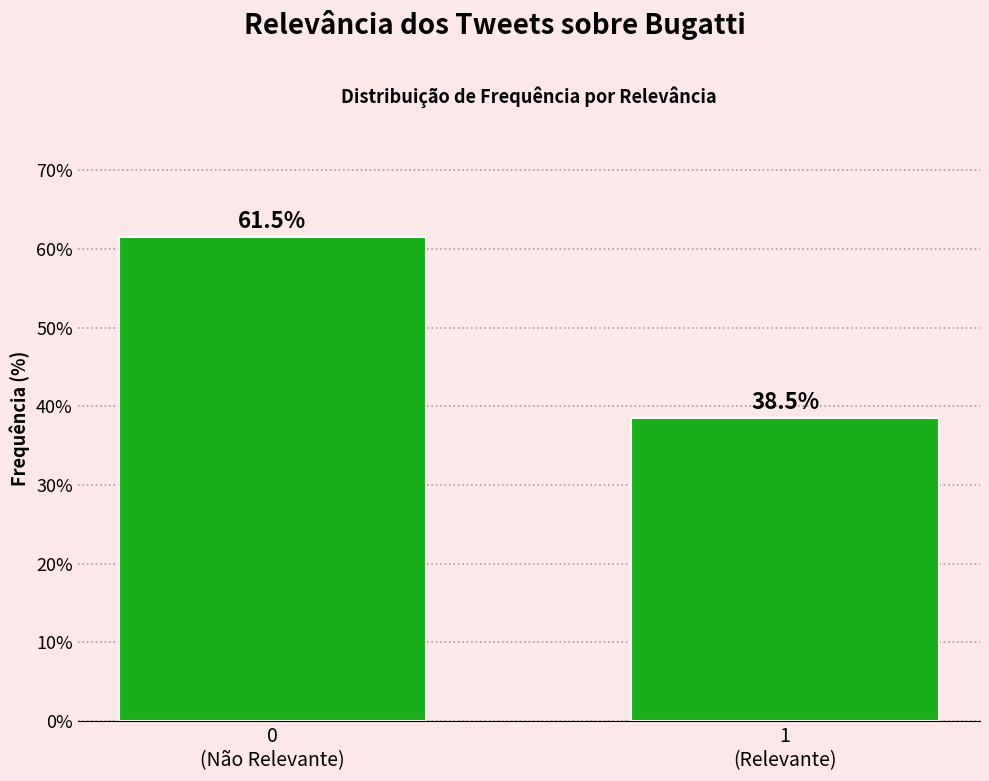

Reading left to right, what are all the values shown in this chart?

61.5	38.5